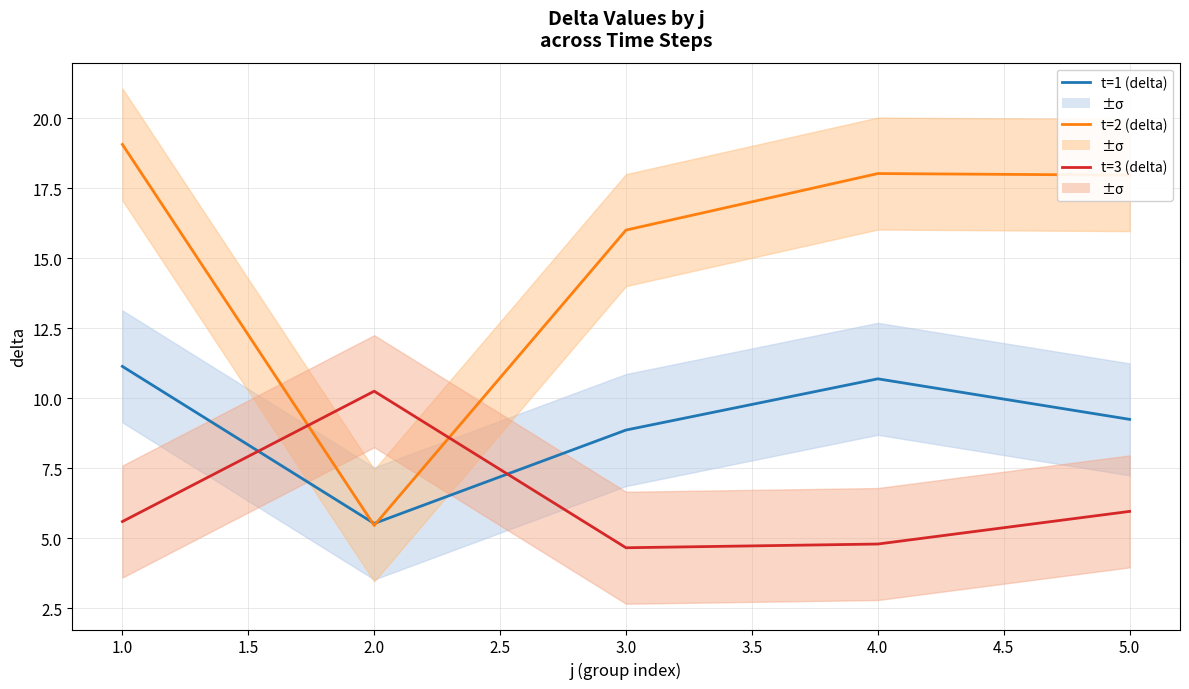

What is the maximum value for t=2 (delta)?

19.1